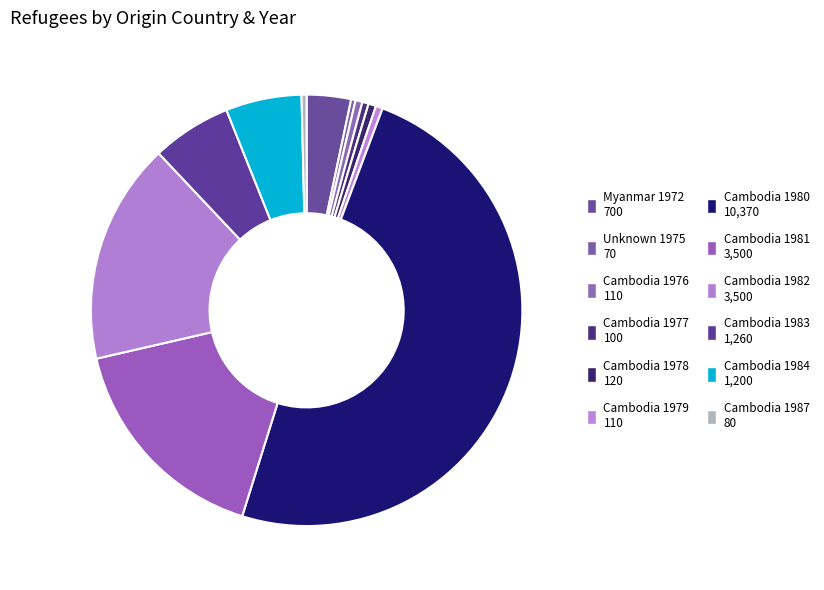

How many segments does this pie chart have?

12